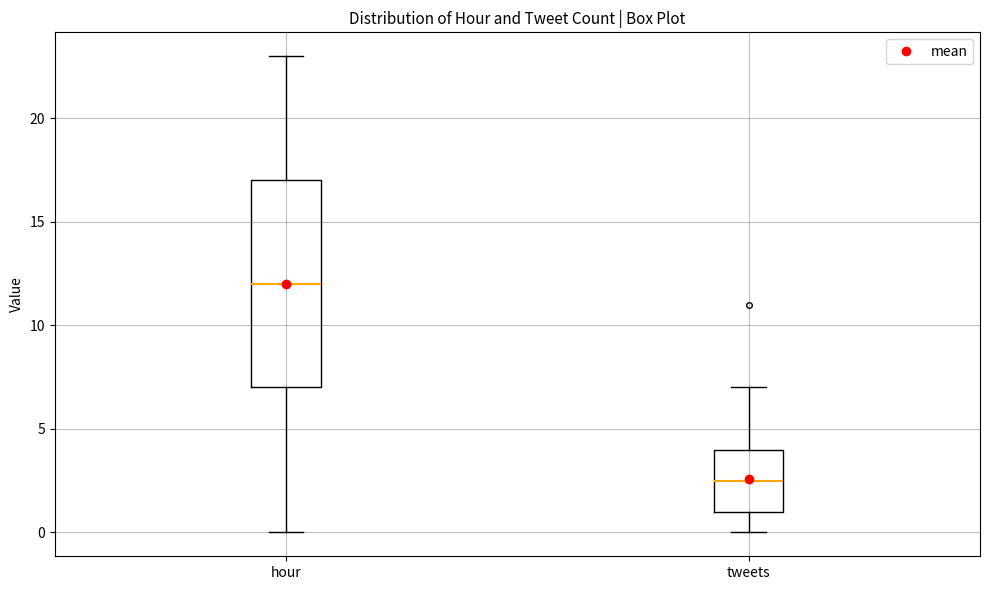

Comparing the boxes themselves (not the whiskers), which one is the tallest?

hour